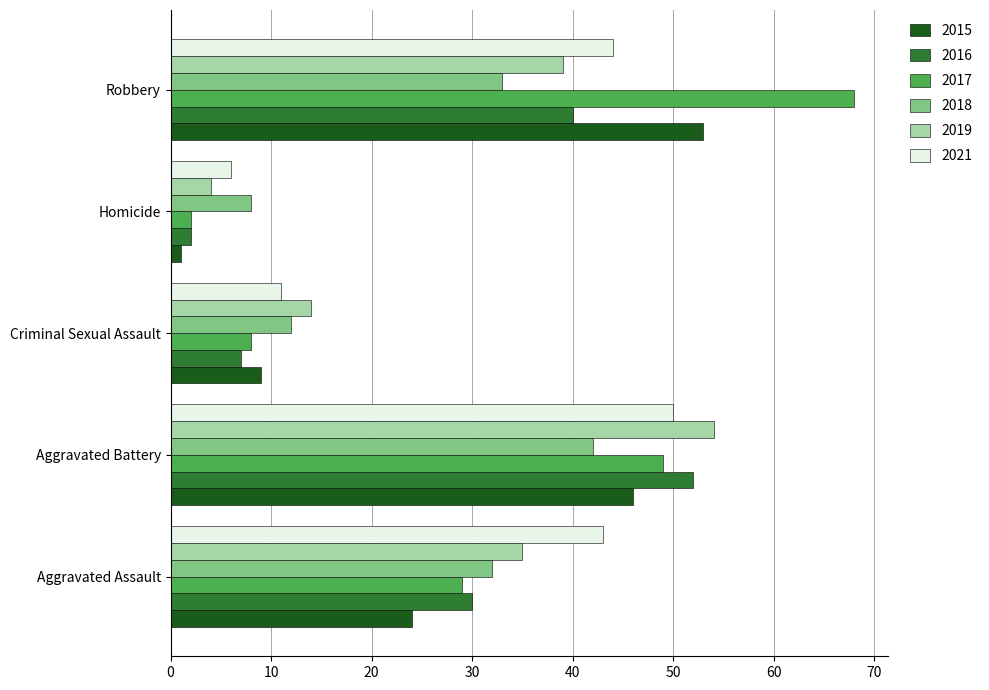

Where is 2018 nearest to the value 25?

Aggravated Assault